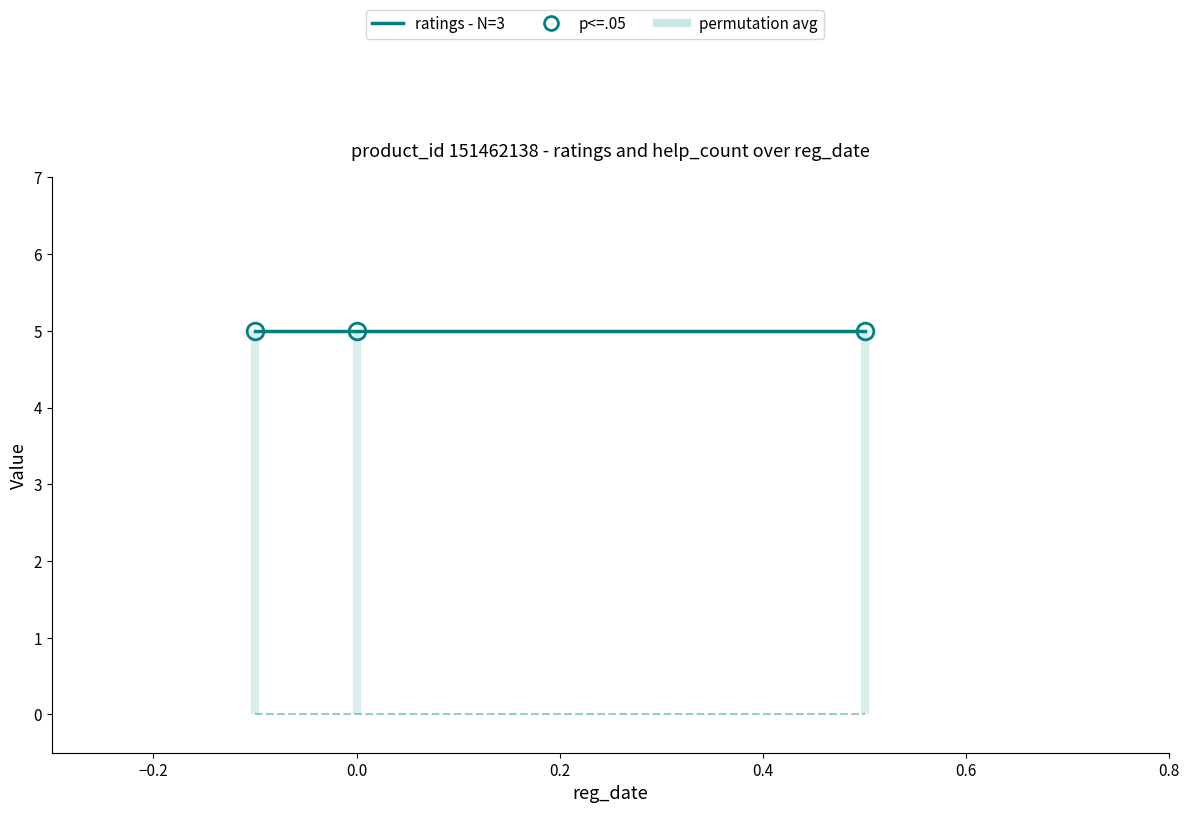

Reading right to left, transcribe all the data shown in this chart.

ratings - N=3: 5	5	5
help_count: 0	0	0